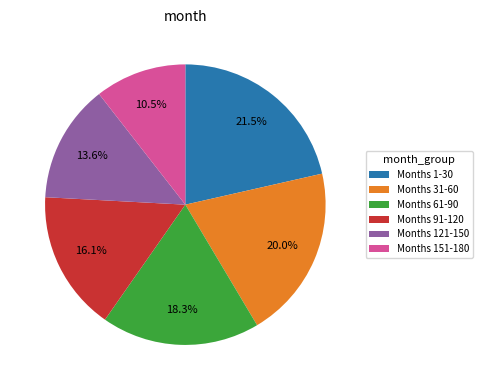

Does any single category account for the majority?

No